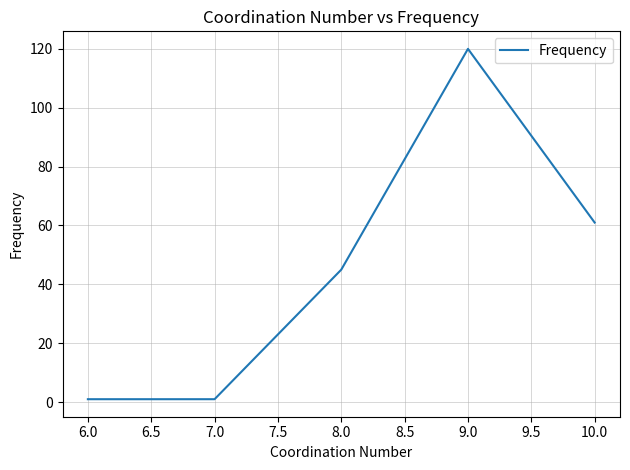

What is the approximate value at 6.0?

1